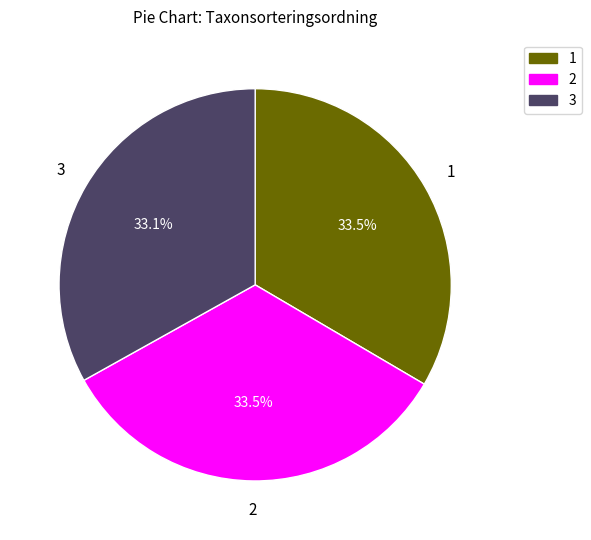

Approximately how many times larger is the value at 2 compared to 3?

1.0